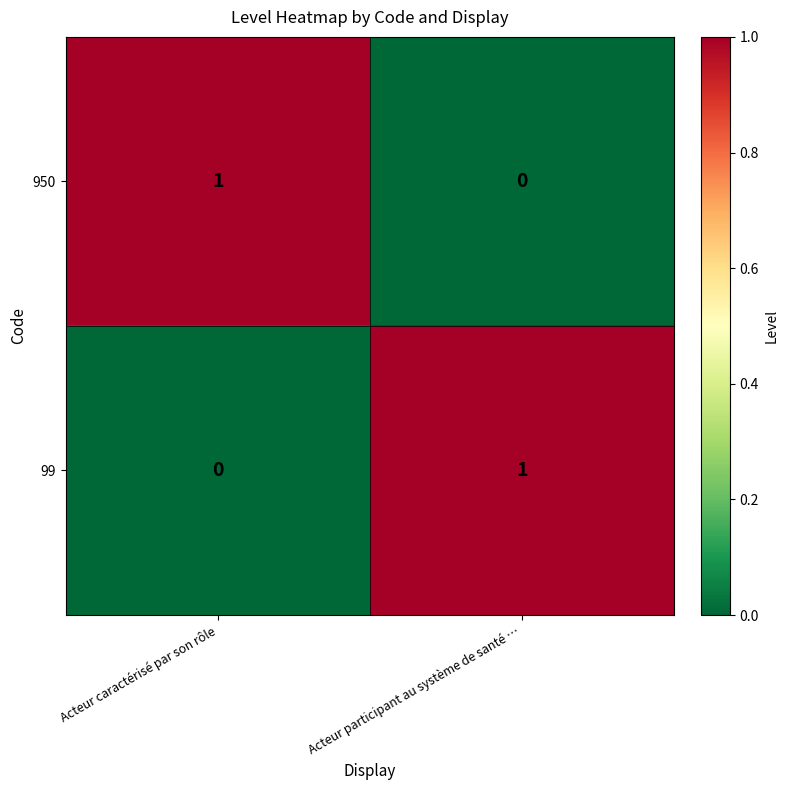

Where is 99 nearest to the value 0?

Acteur caractérisé par son rôle